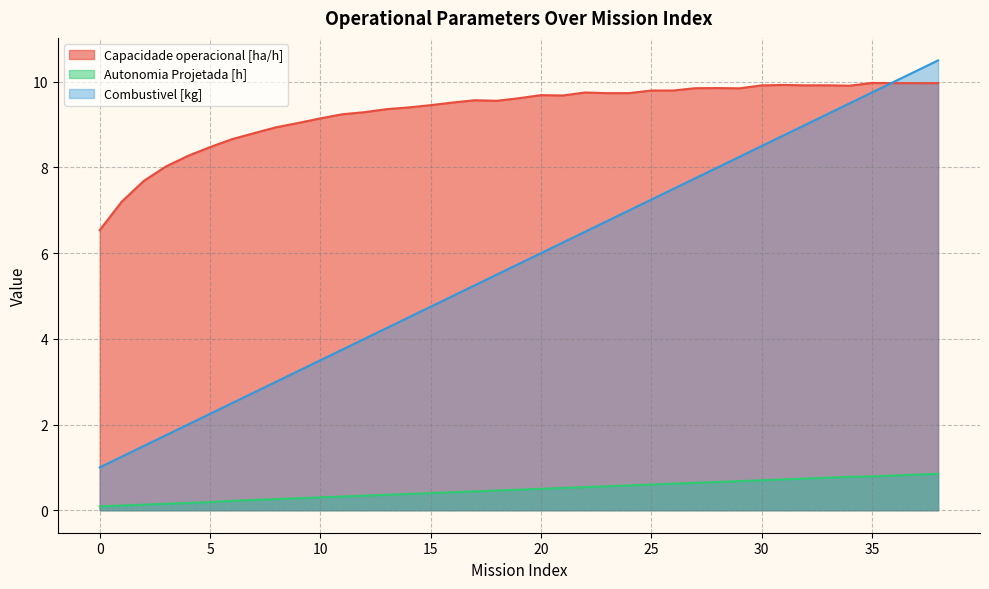

What is the value of the Combustivel [kg] point at the 8th from the left?

2.8